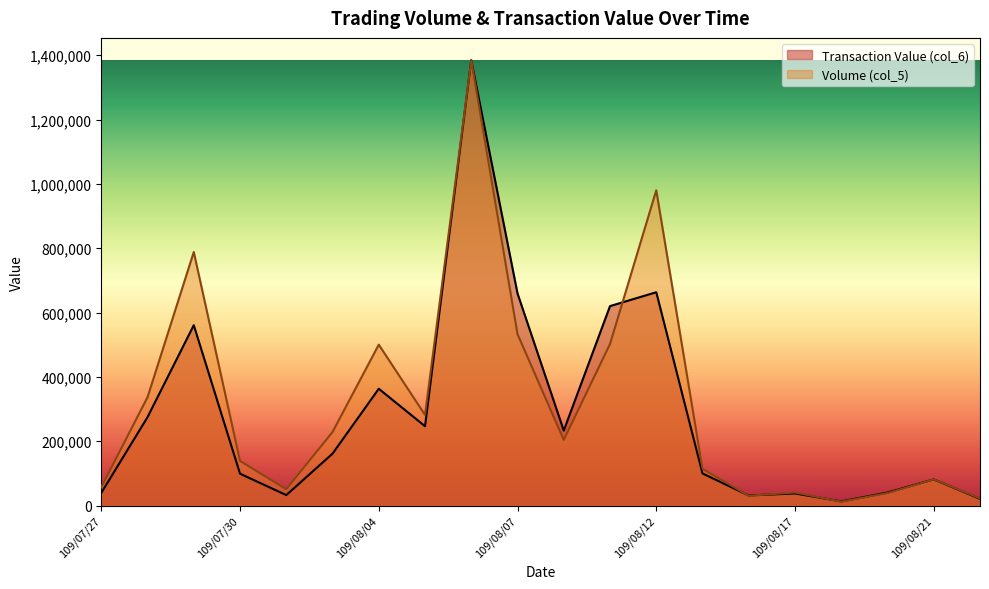

How many times do Volume (col_5) and Transaction Value (col_6) cross each other?

5